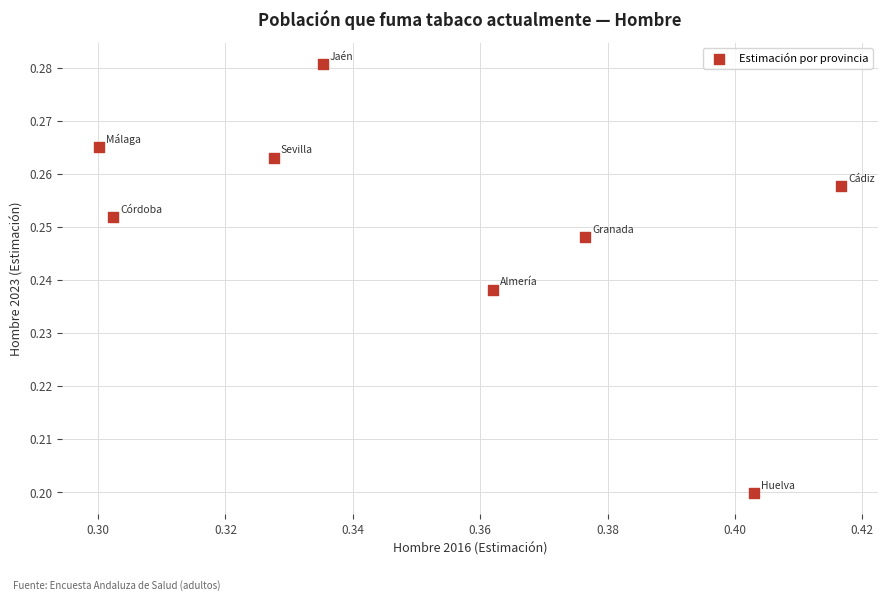

What is the average X value?

0.4